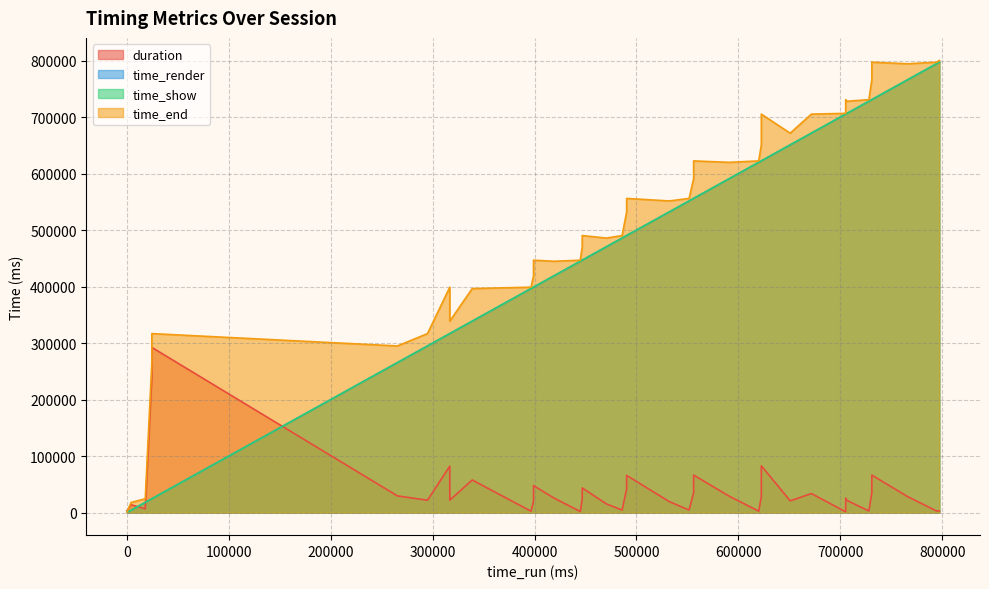

Count the number of categories in the chart.

40